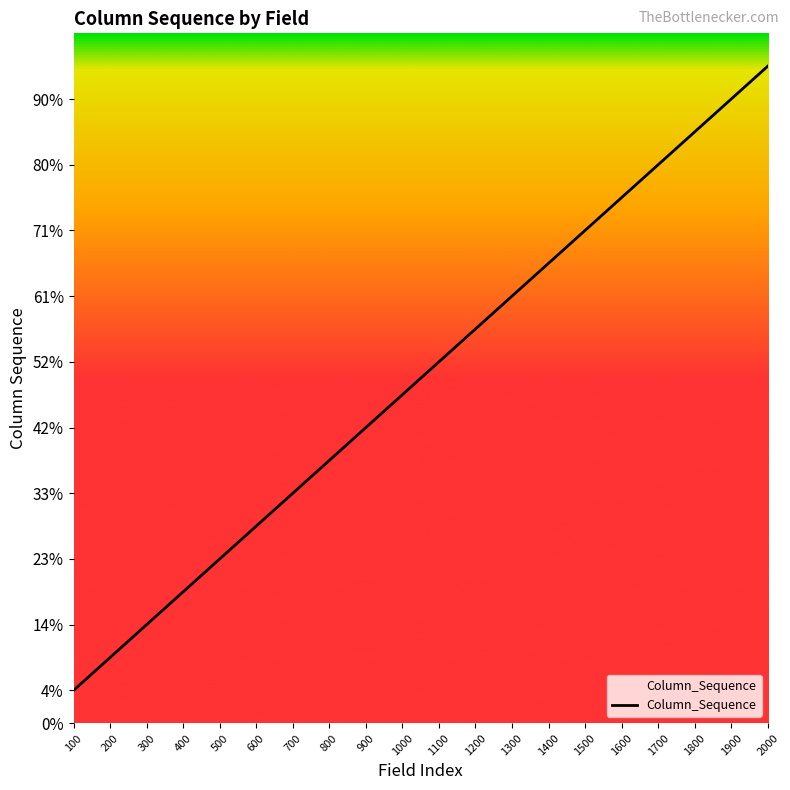

Approximately how many times larger is the value at 700 compared to 600?

1.2